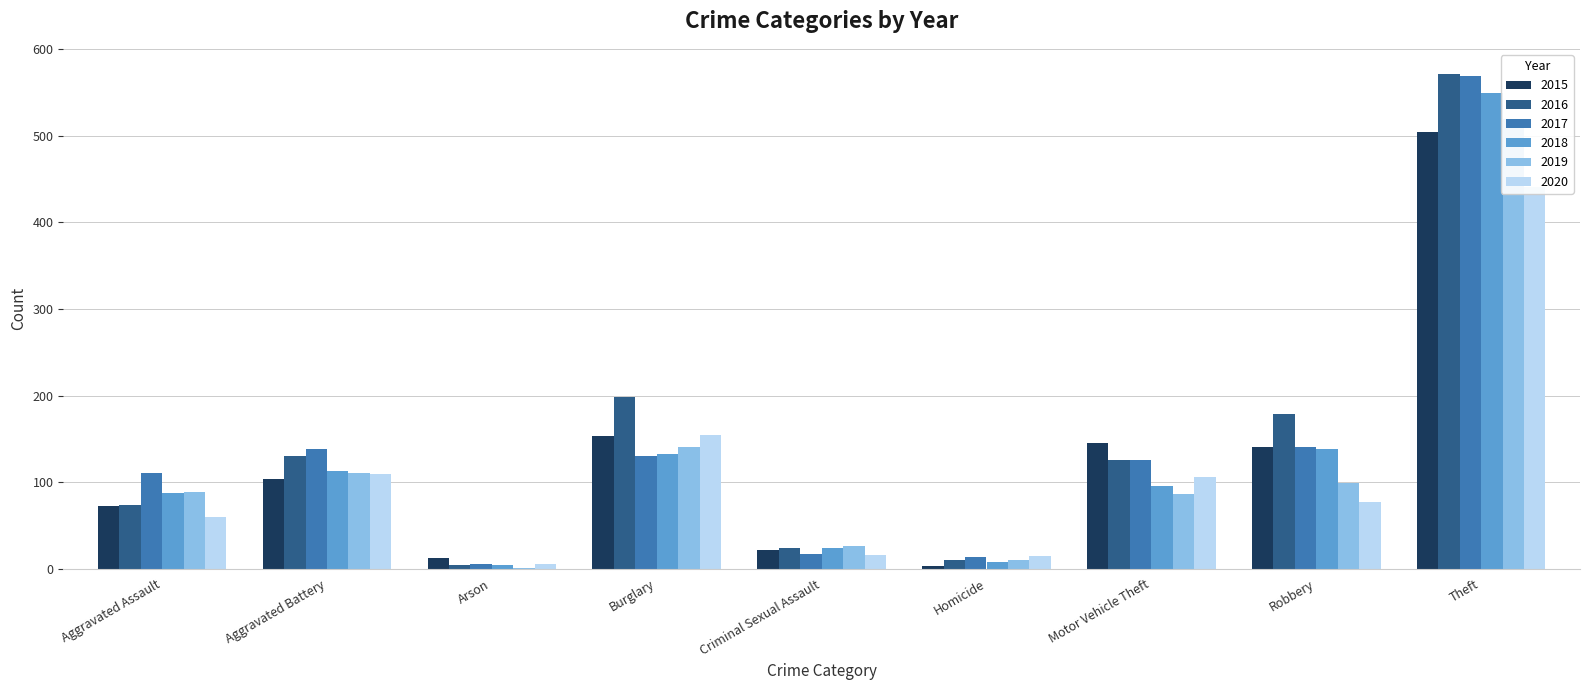

What is the total value across all series at Robbery?

773